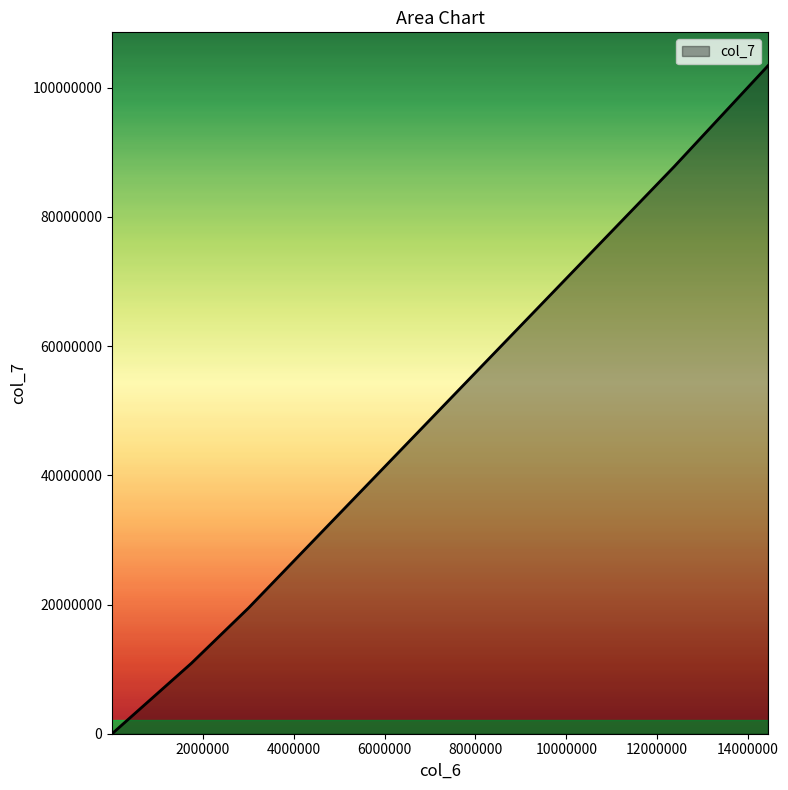

True or false: there are more than 1 points higher than both neighbors.

False